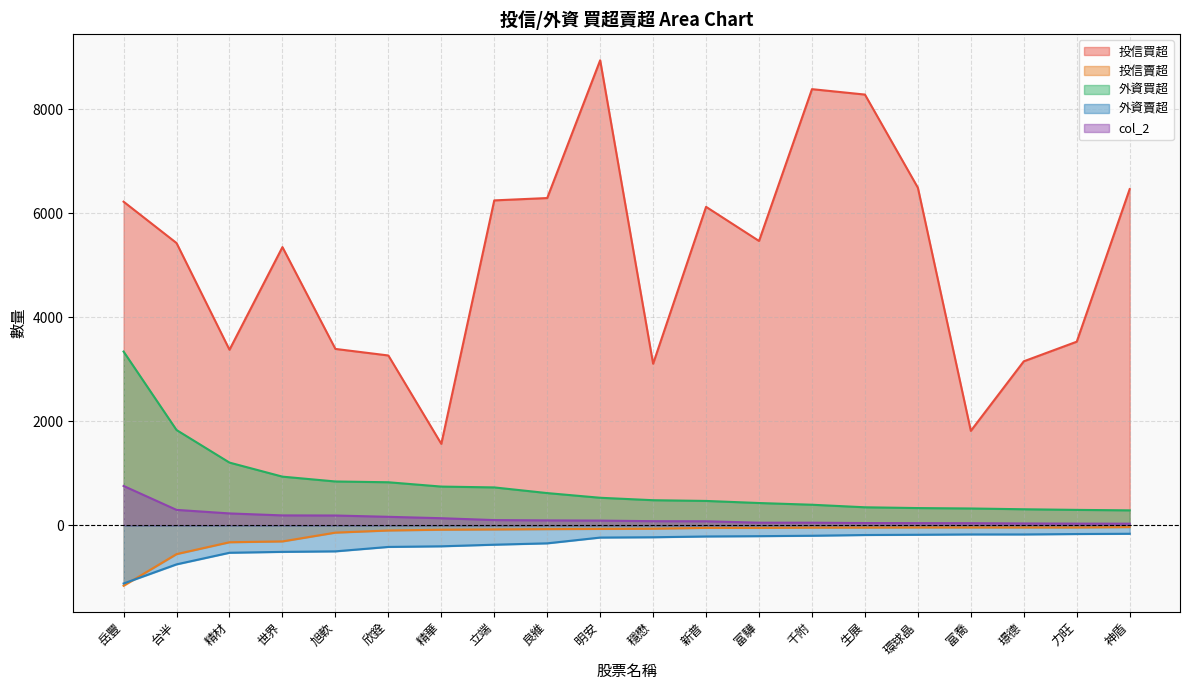

True or false: col_2 and 外資買超 cross at least once.

False